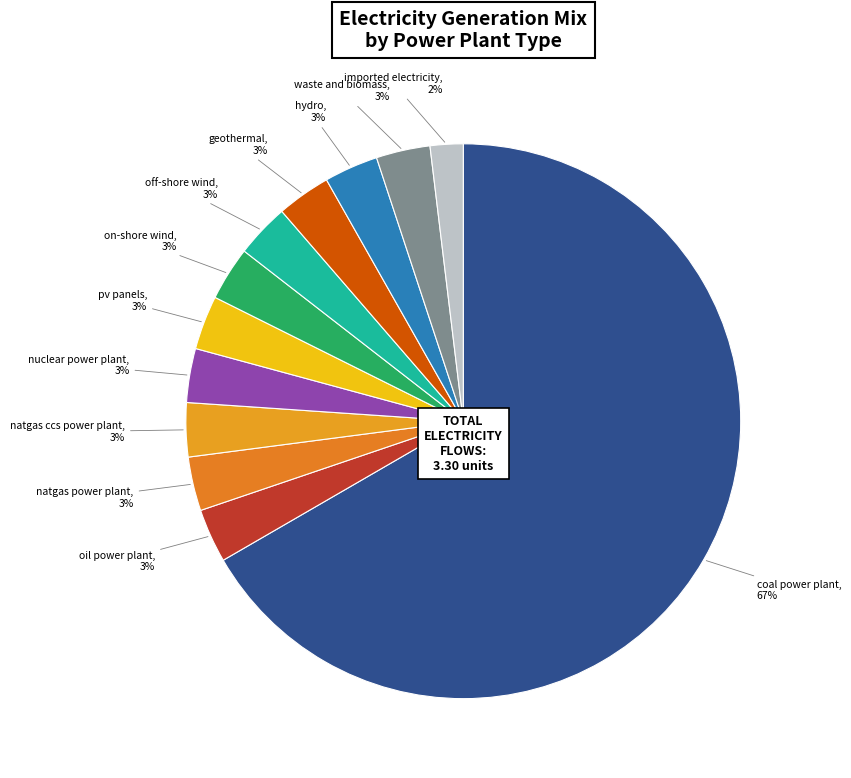

Do waste and biomass and pv panels together represent more than half of the pie?

No